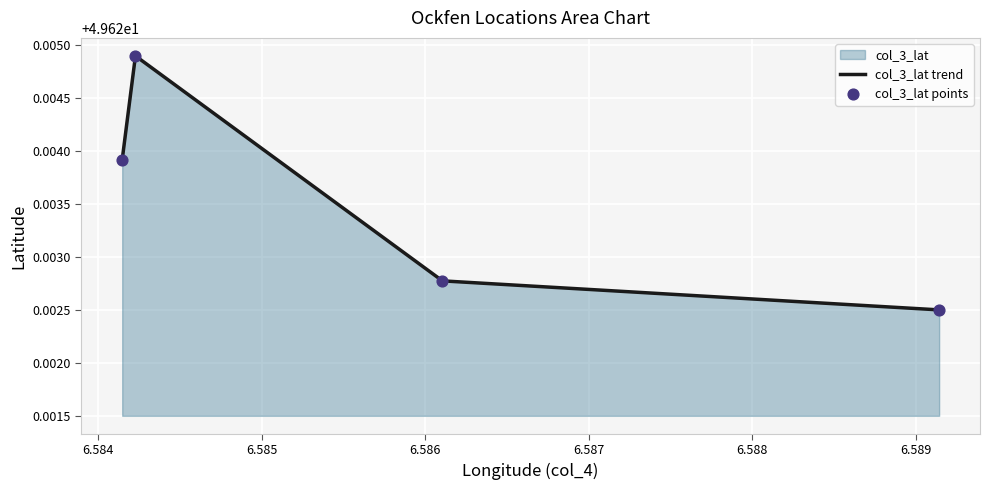

True or false: the data has more than 0 interior local peaks.

True